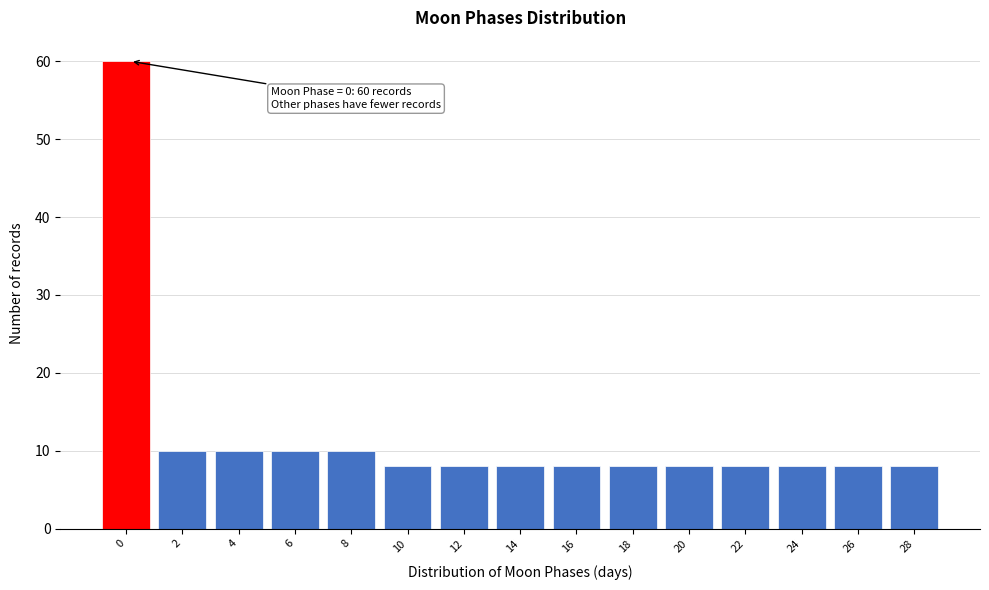

Which range on the x-axis has the tallest bar?

-1 to 1